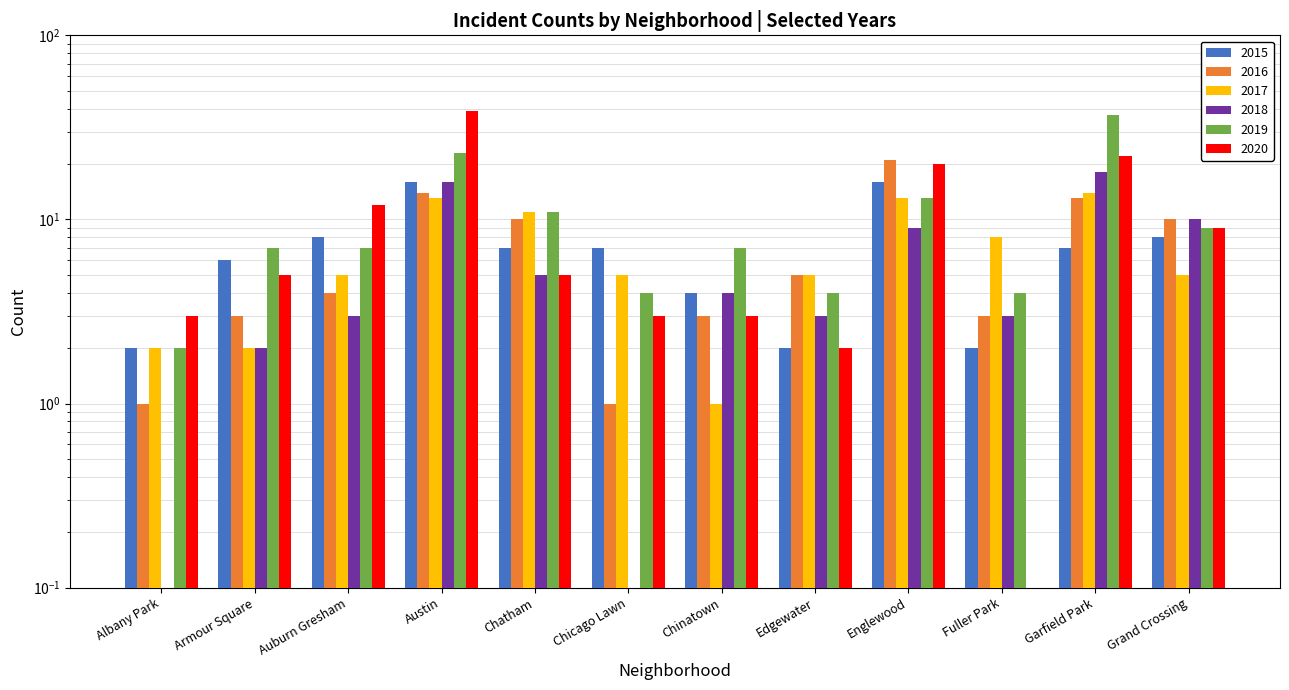

Which series has the largest range (max minus min)?

2020